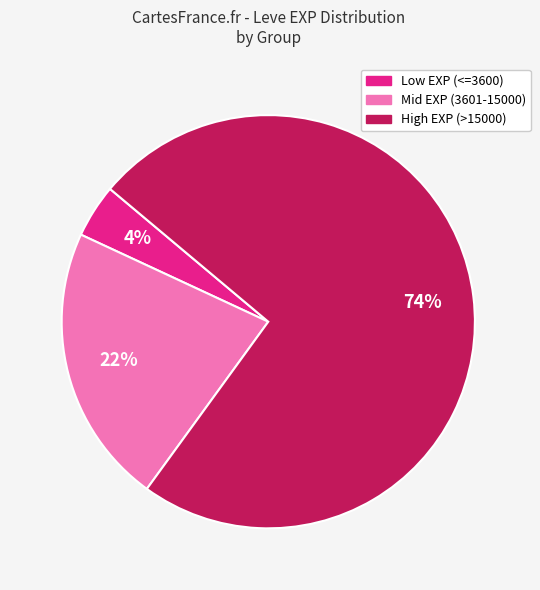

Does any single category account for the majority?

Yes